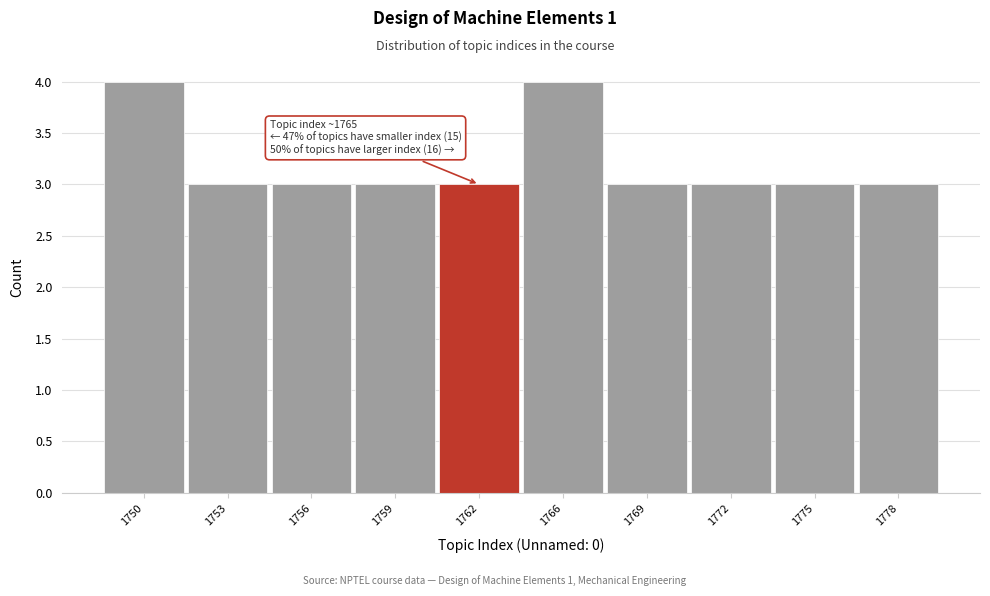

Reading left to right, what are all the values shown in this chart?

4	3	3	3	3	4	3	3	3	3